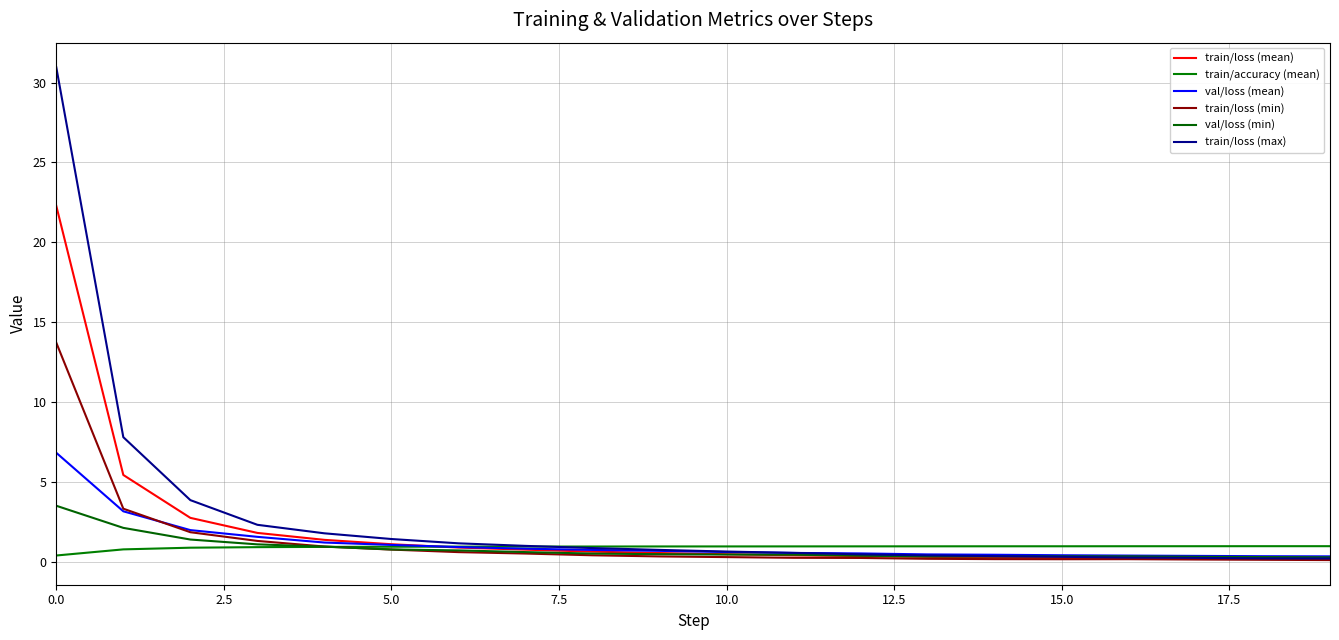

Reading left to right, list all the values displayed in this chart.

train/loss (mean): 22.3	5.4	2.7	1.8	1.4	1.1	0.9	0.8	0.6	0.5	0.5	0.4	0.4	0.3	0.3	0.2	0.2	0.2	0.2	0.2
train/accuracy (mean): 0.4	0.8	0.9	0.9	0.9	0.9	0.9	0.9	0.9	1.0	1.0	1.0	1.0	1.0	1.0	1.0	1.0	1.0	1.0	1.0
val/loss (mean): 6.8	3.2	2.0	1.6	1.2	1.0	0.9	0.8	0.7	0.7	0.6	0.5	0.5	0.5	0.4	0.4	0.4	0.4	0.3	0.3
train/loss (min): 13.7	3.3	1.8	1.3	0.9	0.8	0.6	0.5	0.4	0.3	0.3	0.2	0.2	0.2	0.2	0.2	0.2	0.1	0.1	0.1
val/loss (min): 3.5	2.1	1.4	1.1	0.9	0.8	0.7	0.6	0.5	0.5	0.4	0.4	0.4	0.3	0.3	0.3	0.3	0.3	0.3	0.3
train/loss (max): 31.0	7.8	3.9	2.3	1.8	1.4	1.1	1.0	0.9	0.7	0.6	0.5	0.5	0.4	0.3	0.3	0.3	0.2	0.2	0.2